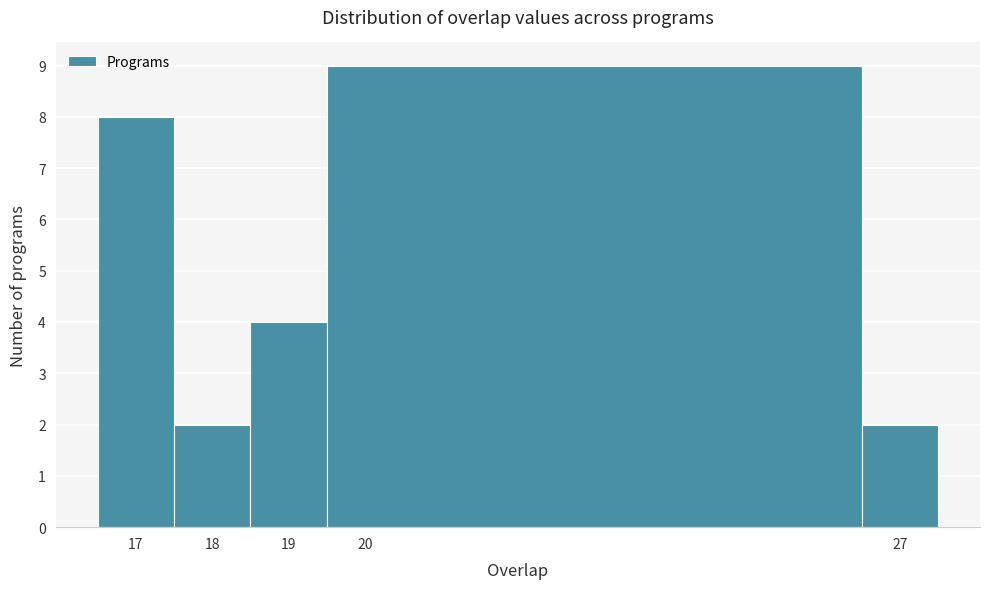

Over which range of the x-axis is the bar tallest?

19.5 to 26.5